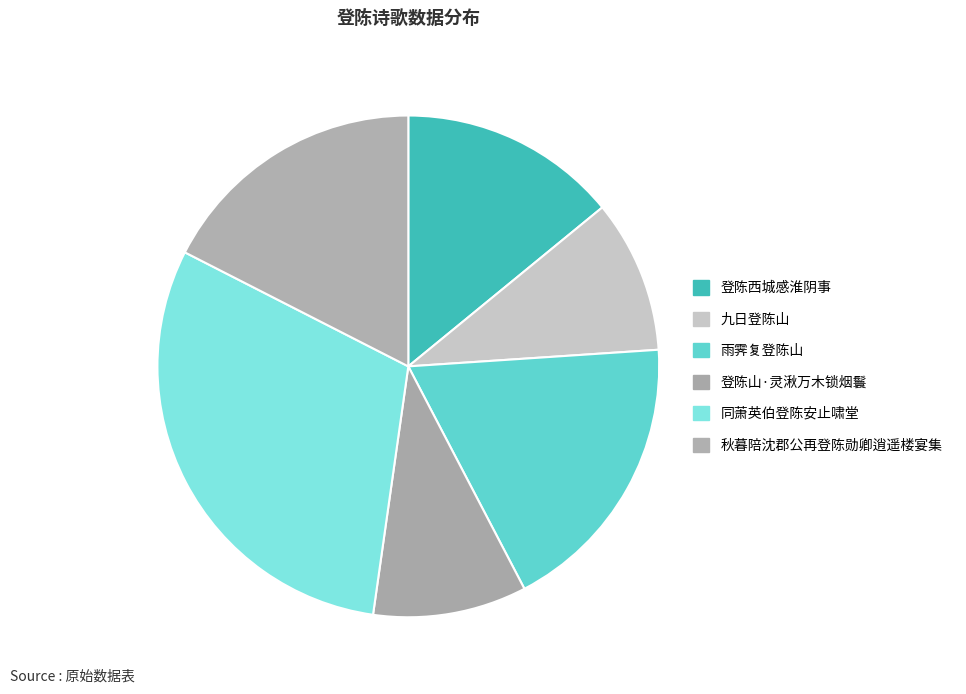

To the nearest percent, what is the difference between the 秋暮陪沈郡公再登陈勋卿逍遥楼宴集 and 登陈西城感淮阴事 slice percentages?

3%